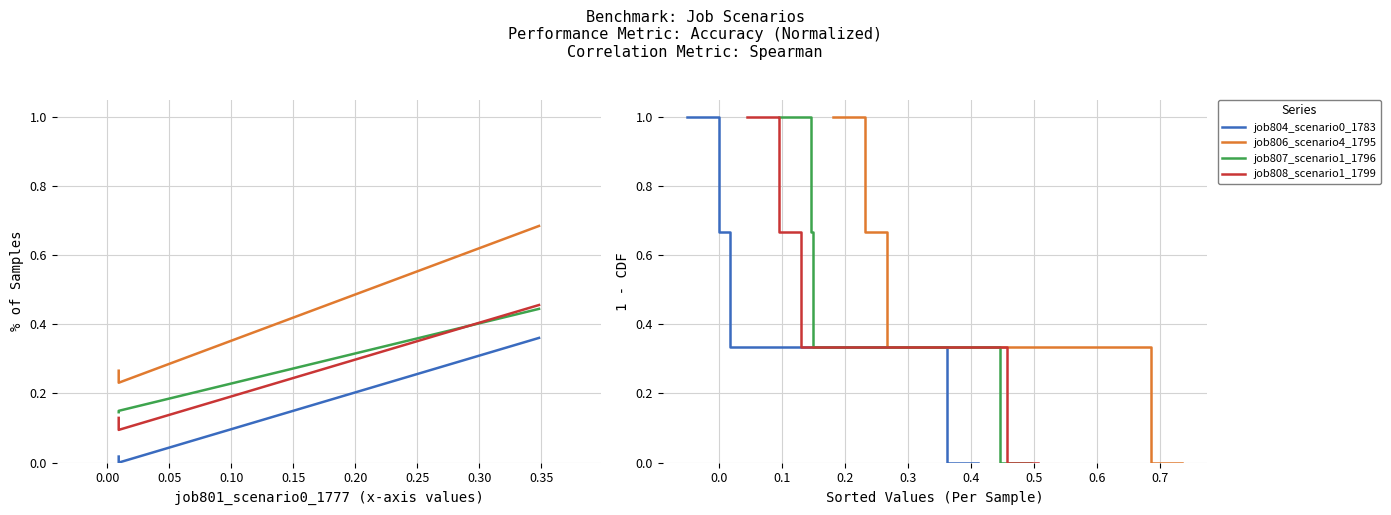

True or false: job807_scenario1_1796 and job806_scenario4_1795 cross at least once.

False